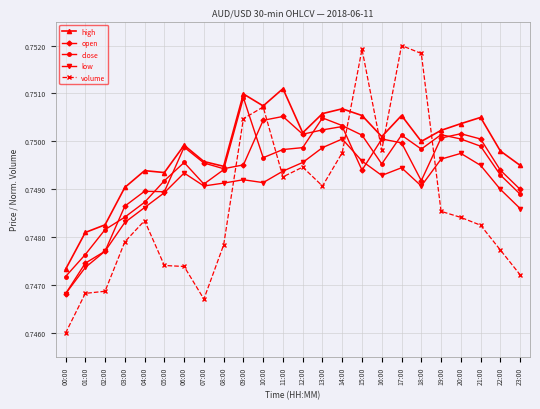

How many series are shown in this chart?

5